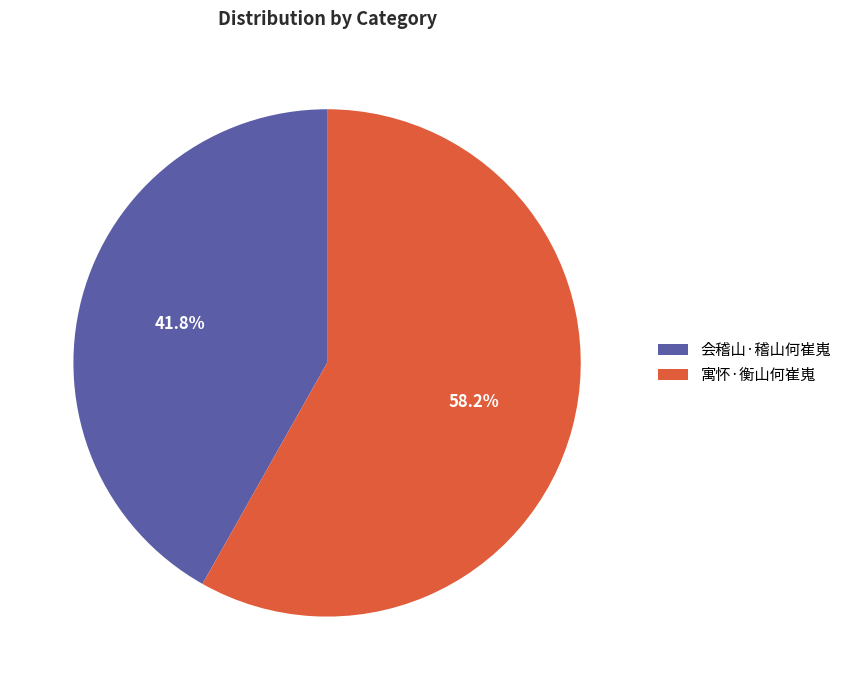

Do 寓怀·衡山何崔嵬 and 会稽山·稽山何崔嵬 together represent more than half of the pie?

Yes